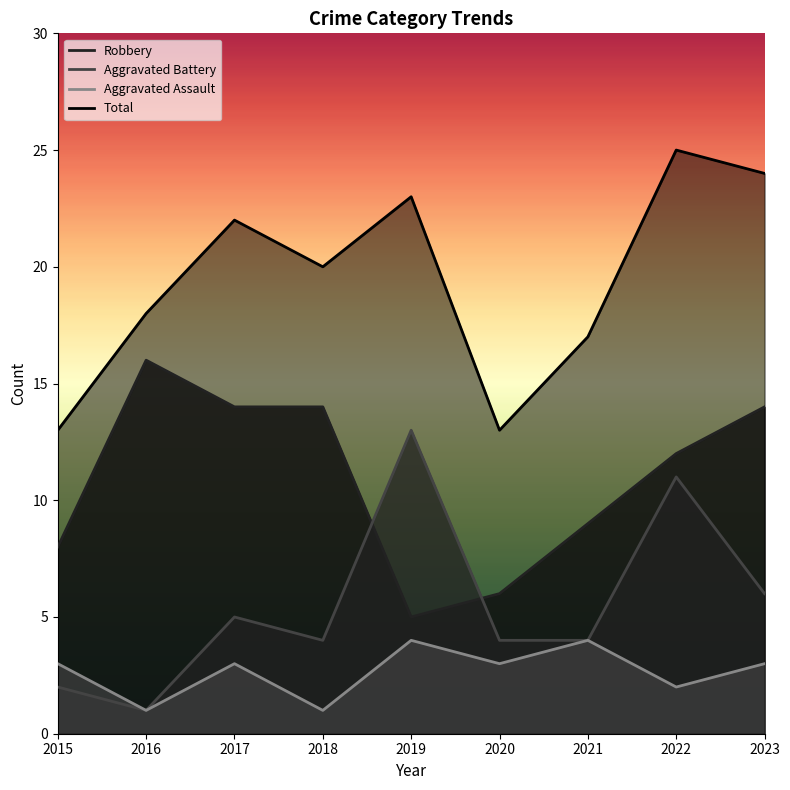

What are all the series names shown in the legend?

Robbery, Aggravated Battery, Aggravated Assault, Total